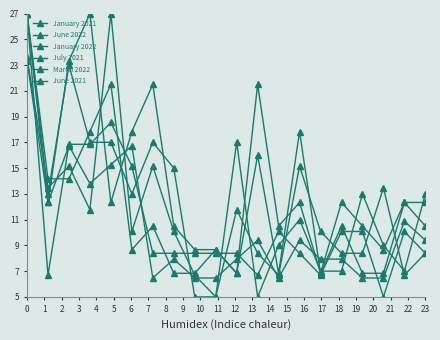

True or false: January 2022 has more than 1 interior local peaks.

True